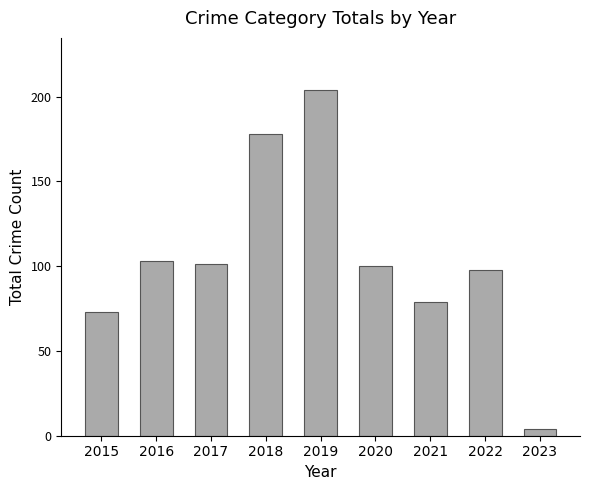

Reading left to right, what are all the values shown in this chart?

73	103	101	178	204	100	79	98	4